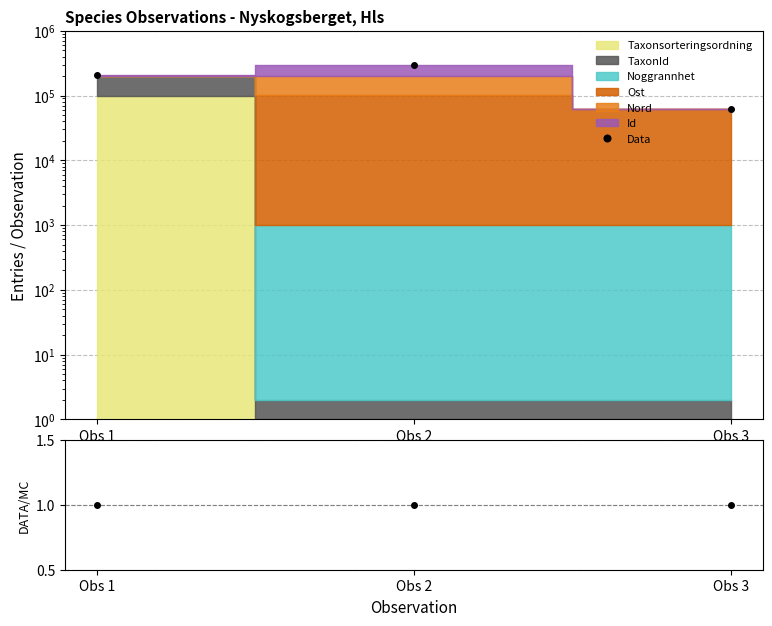

What is the maximum value shown in the chart?

301002.0